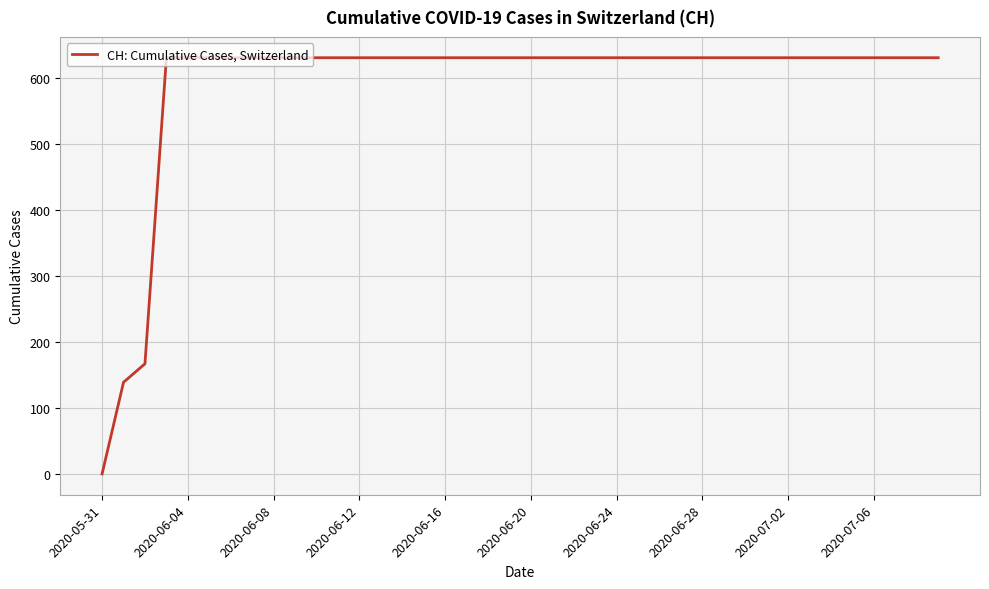

What is the maximum value shown in the chart?

631